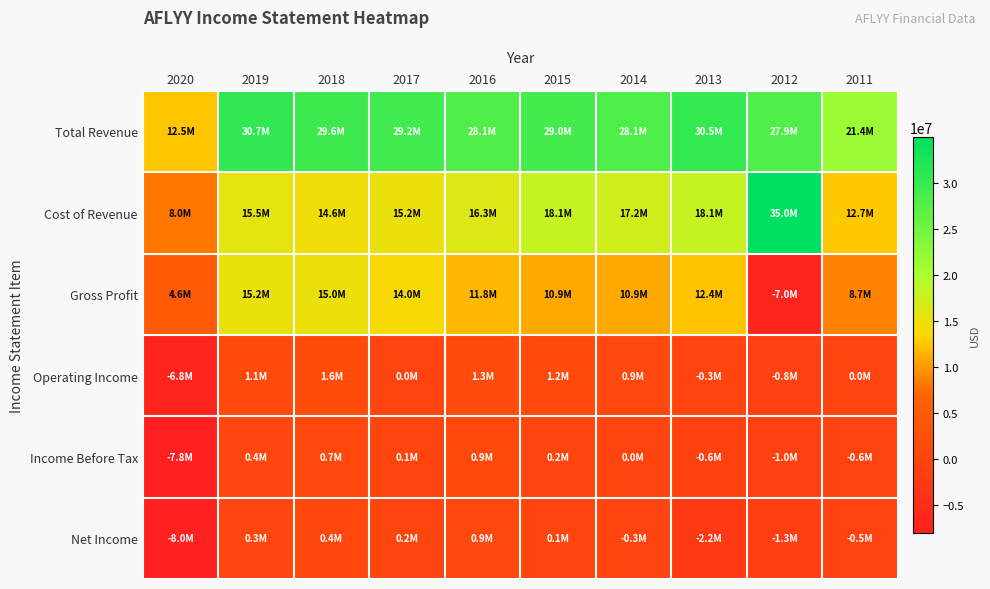

Which category has the lowest value across all series?

2020